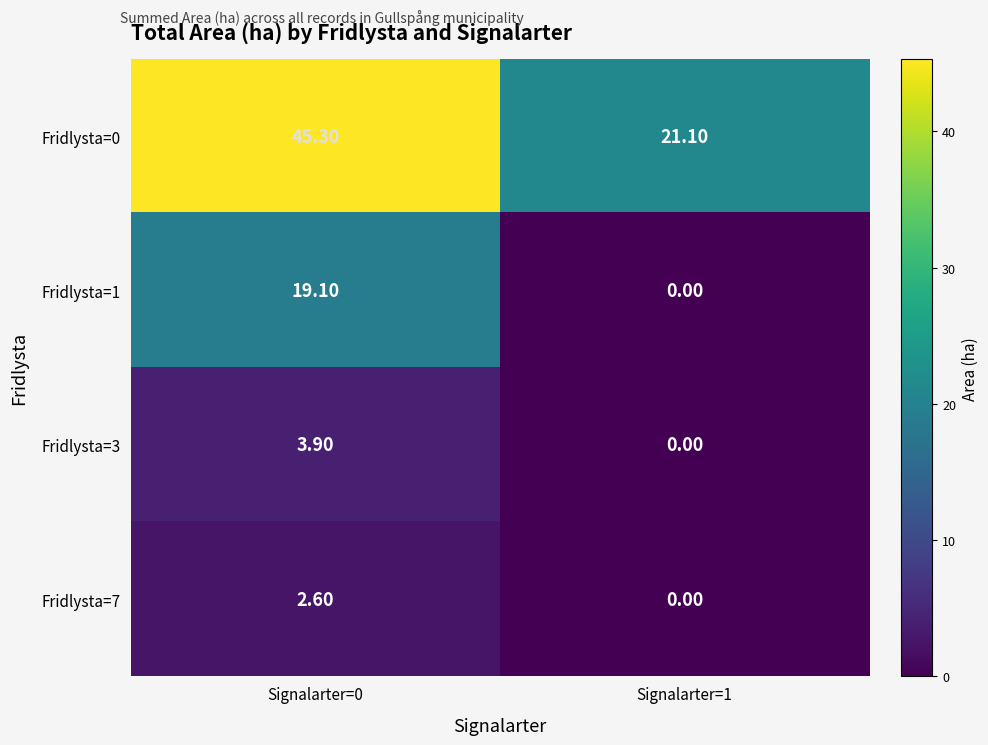

What is the sum of all Fridlysta=1 values?

19.1